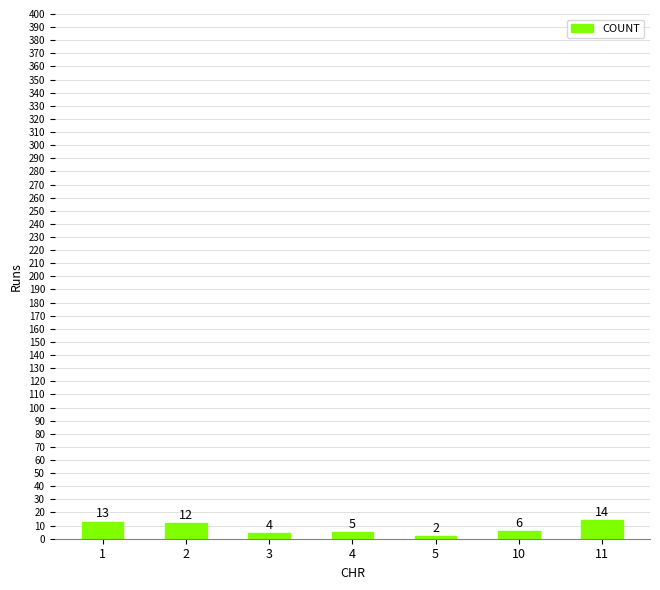

What is the approximate value at 11, to the nearest 10?

10